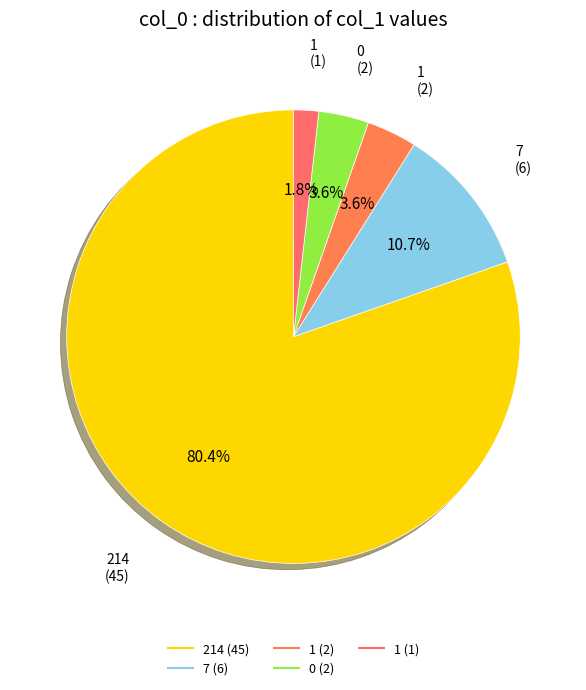

How many segments does this pie chart have?

5